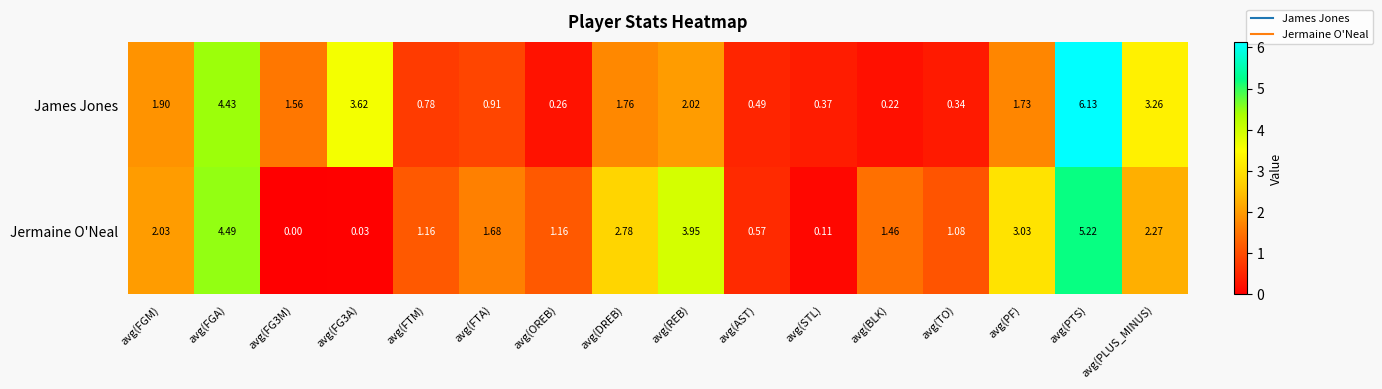

How many distinct data groups are displayed?

2